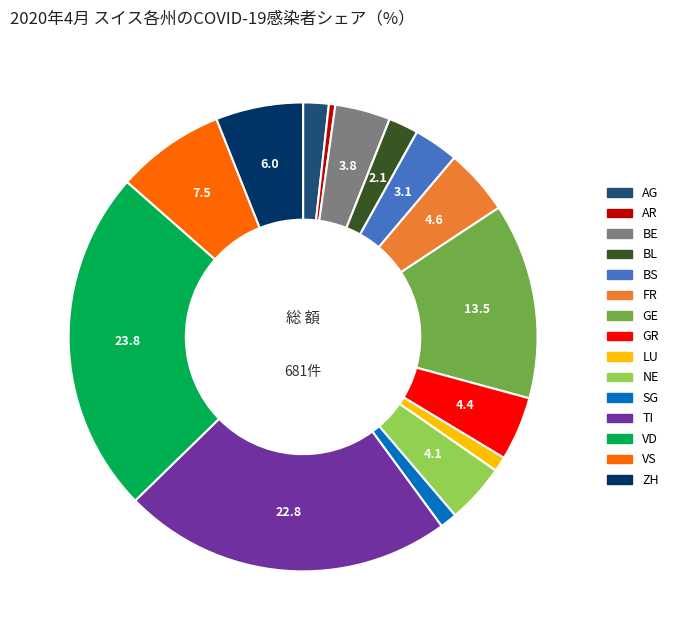

Does any single category account for the majority?

No